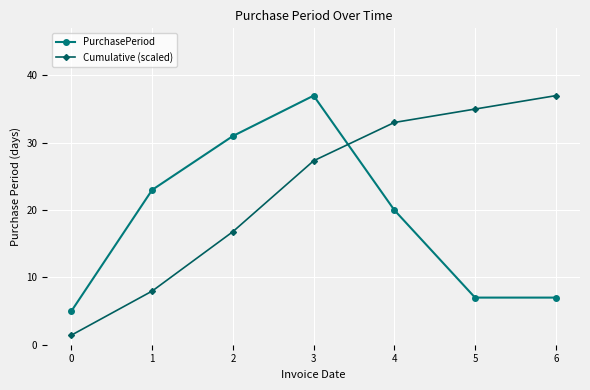

Reading right to left, list all the values displayed in this chart.

PurchasePeriod: 7.0	7.0	20.0	37.0	31.0	23.0	5.0
Cumulative (scaled): 37.0	35.0	33.0	27.3	16.8	8.0	1.4